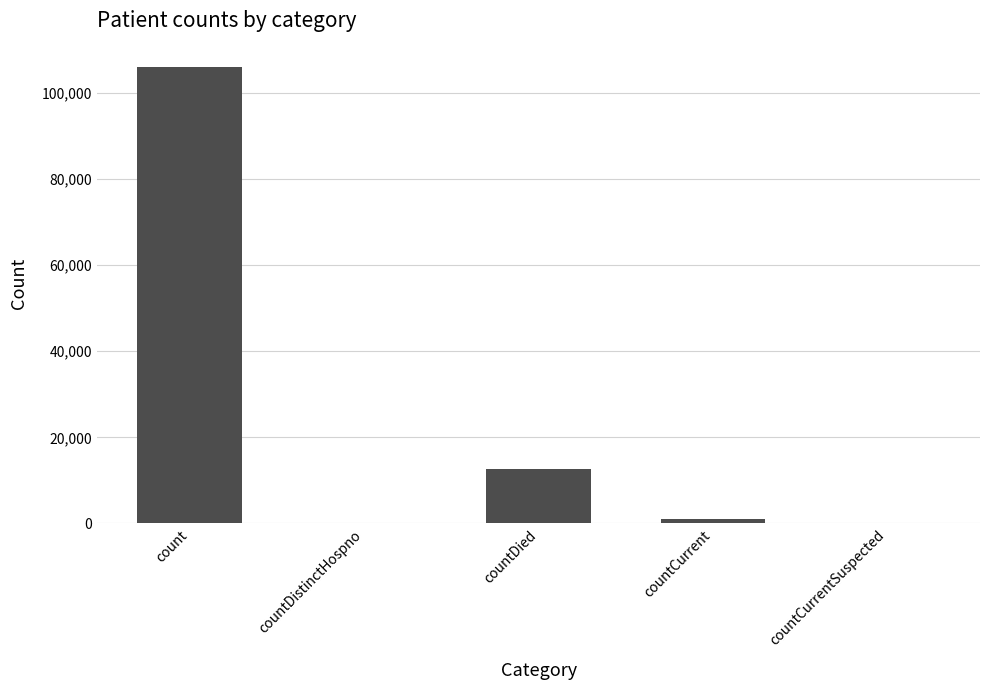

What is the change in value from countCurrent to countCurrentSuspected?

-998